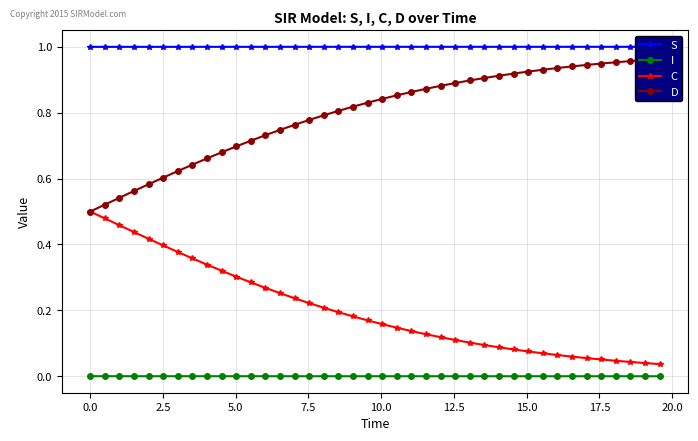

What is the average value of the C series?

0.2